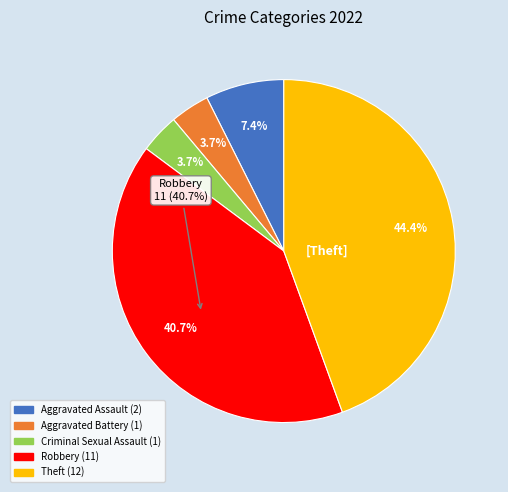

To the nearest percent, what is the difference between the Aggravated Battery and Aggravated Assault slice percentages?

4%